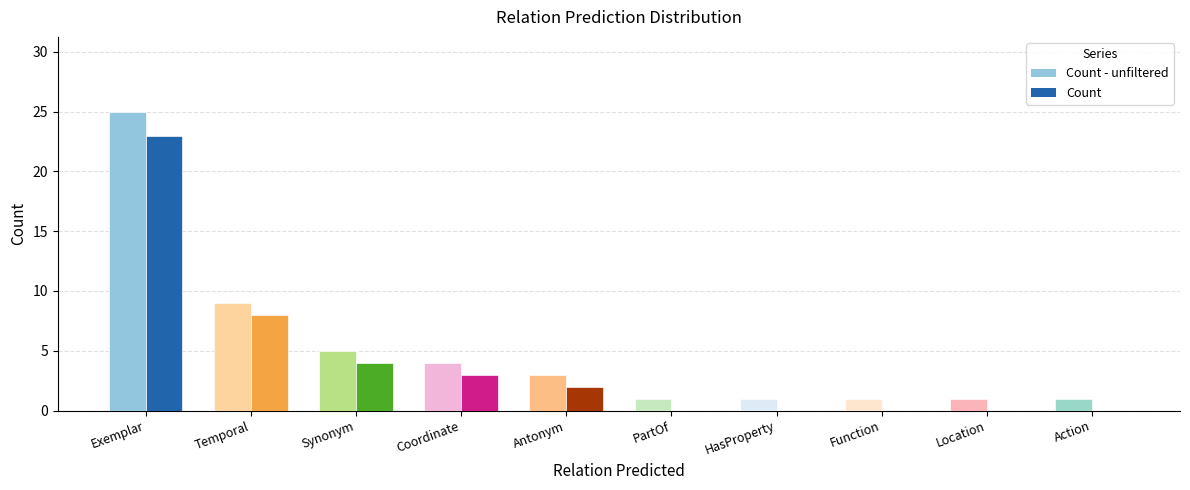

List the labels in order of Count value, largest first.

Exemplar, Temporal, Synonym, Coordinate, Antonym, PartOf, HasProperty, Function, Location, Action